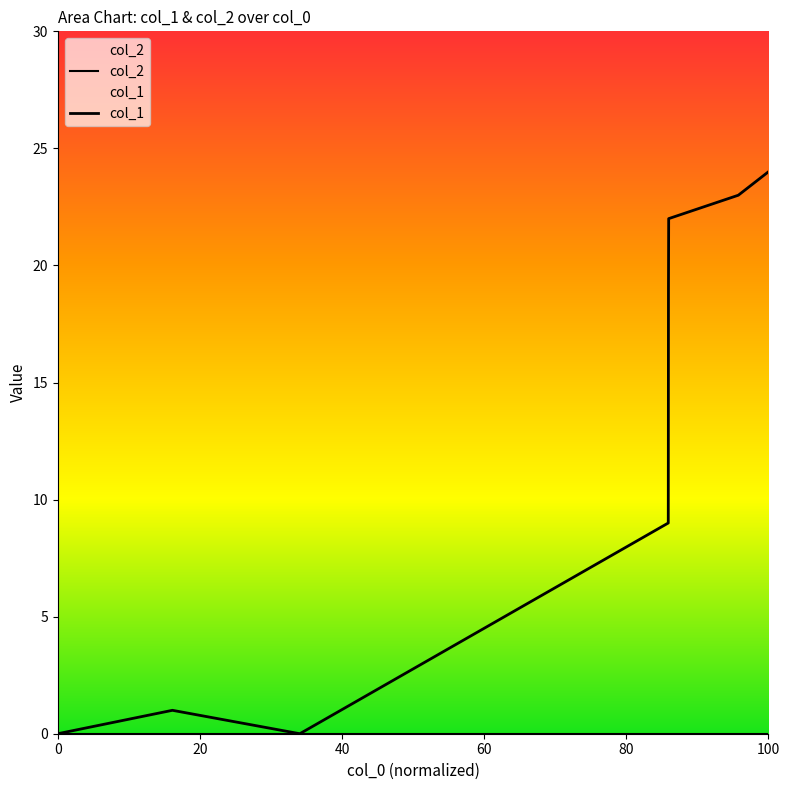

What is the greatest value displayed?

24